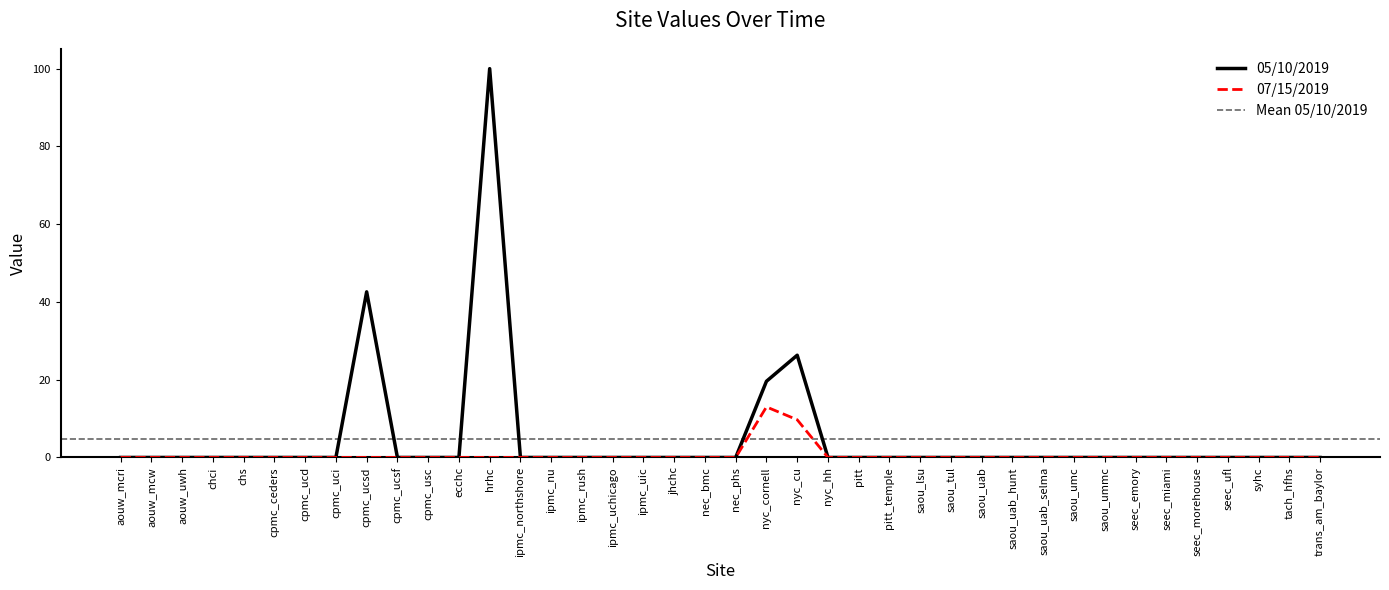

Reading right to left, list all the values displayed in this chart.

05/10/2019: trans_am_baylor=0.0	tach_hfhs=0.0	syhc=0.0	seec_ufl=0.0	seec_morehouse=0.0	seec_miami=0.0	seec_emory=0.0	saou_ummc=0.0	saou_umc=0.0	saou_uab_selma=0.0	saou_uab_hunt=0.0	saou_uab=0.0	saou_tul=0.0	saou_lsu=0.0	pitt_temple=0.0	pitt=0.0	nyc_hh=0.0	nyc_cu=26.3	nyc_cornell=19.6	nec_phs=0.0	nec_bmc=0.0	jhchc=0.0	ipmc_uic=0.0	ipmc_uchicago=0.0	ipmc_rush=0.0	ipmc_nu=0.0	ipmc_northshore=0.0	hrhc=100.0	ecchc=0.0	cpmc_usc=0.0	cpmc_ucsf=0.0	cpmc_ucsd=42.6	cpmc_uci=0.0	cpmc_ucd=0.0	cpmc_ceders=0.0	chs=0.0	chci=0.0	aouw_uwh=0.0	aouw_mcw=0.0	aouw_mcri=0.0
07/15/2019: trans_am_baylor=0.0	tach_hfhs=0.0	syhc=0.0	seec_ufl=0.0	seec_morehouse=0.0	seec_miami=0.0	seec_emory=0.0	saou_ummc=0.0	saou_umc=0.0	saou_uab_selma=0.0	saou_uab_hunt=0.0	saou_uab=0.0	saou_tul=0.0	saou_lsu=0.0	pitt_temple=0.0	pitt=0.0	nyc_hh=0.0	nyc_cu=9.7	nyc_cornell=13.0	nec_phs=0.0	nec_bmc=0.0	jhchc=0.0	ipmc_uic=0.0	ipmc_uchicago=0.0	ipmc_rush=0.0	ipmc_nu=0.0	ipmc_northshore=0.0	hrhc=0.0	ecchc=0.0	cpmc_usc=0.0	cpmc_ucsf=0.0	cpmc_ucsd=0.0	cpmc_uci=0.0	cpmc_ucd=0.0	cpmc_ceders=0.0	chs=0.0	chci=0.0	aouw_uwh=0.0	aouw_mcw=0.0	aouw_mcri=0.0